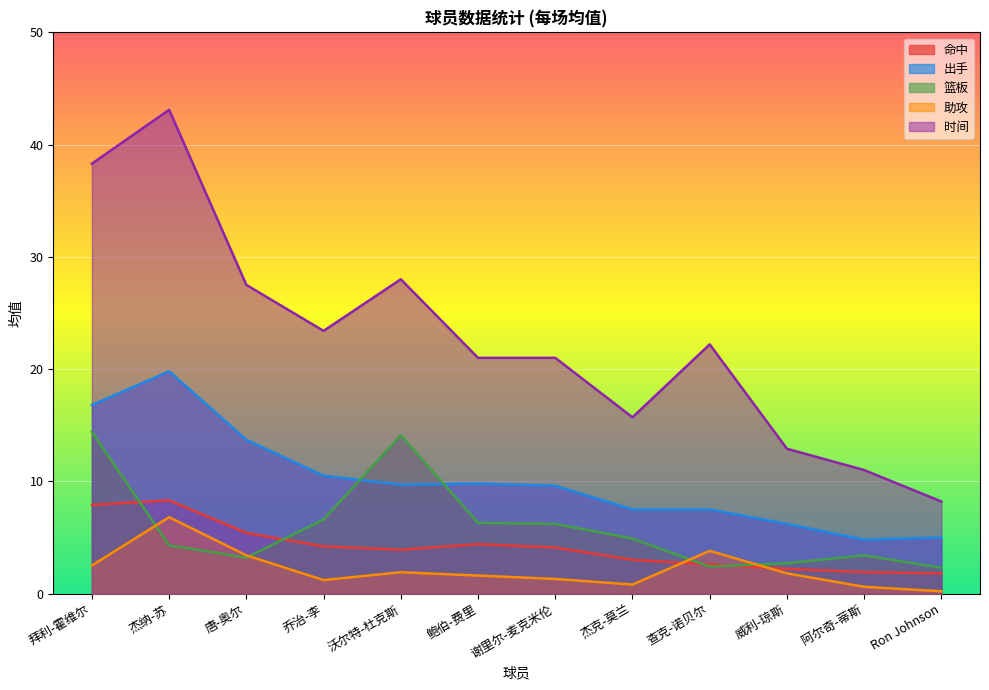

Rank the series by their maximum value, from lowest to highest.

助攻, 命中, 篮板, 出手, 时间